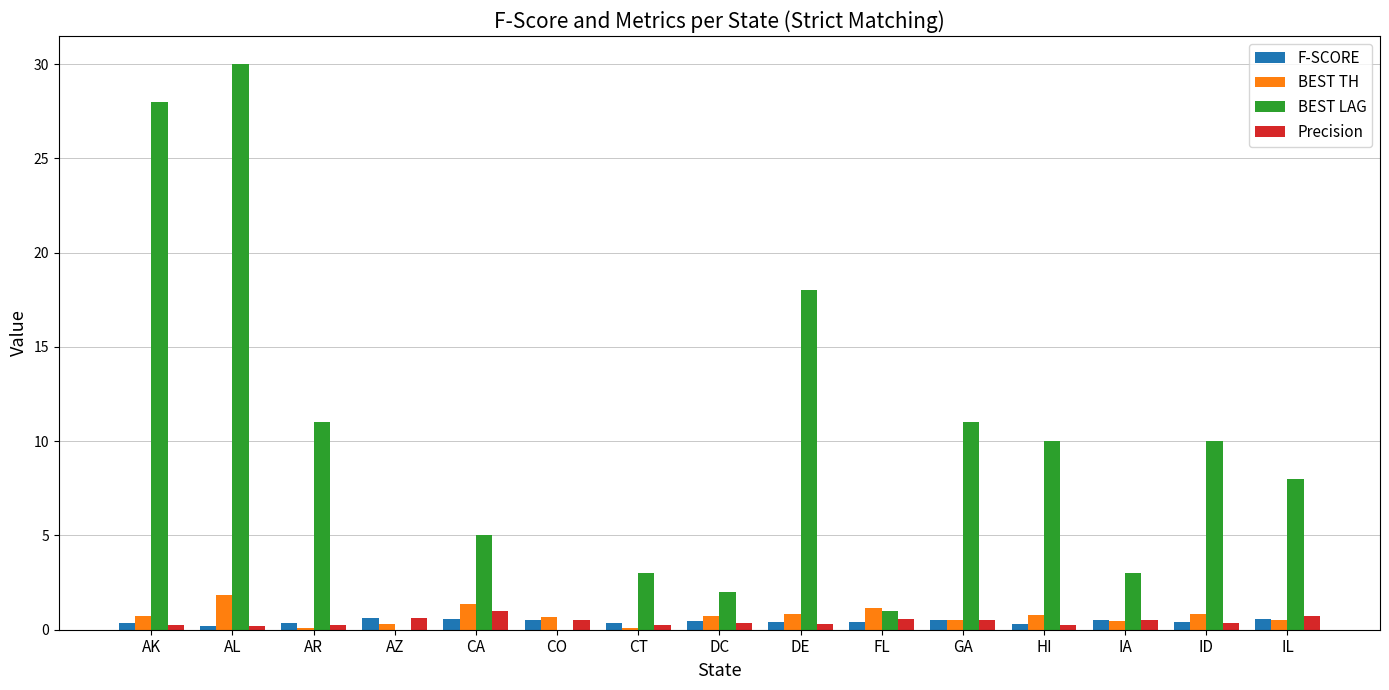

Is the value of BEST LAG at DC greater than the value of F-SCORE at HI?

Yes